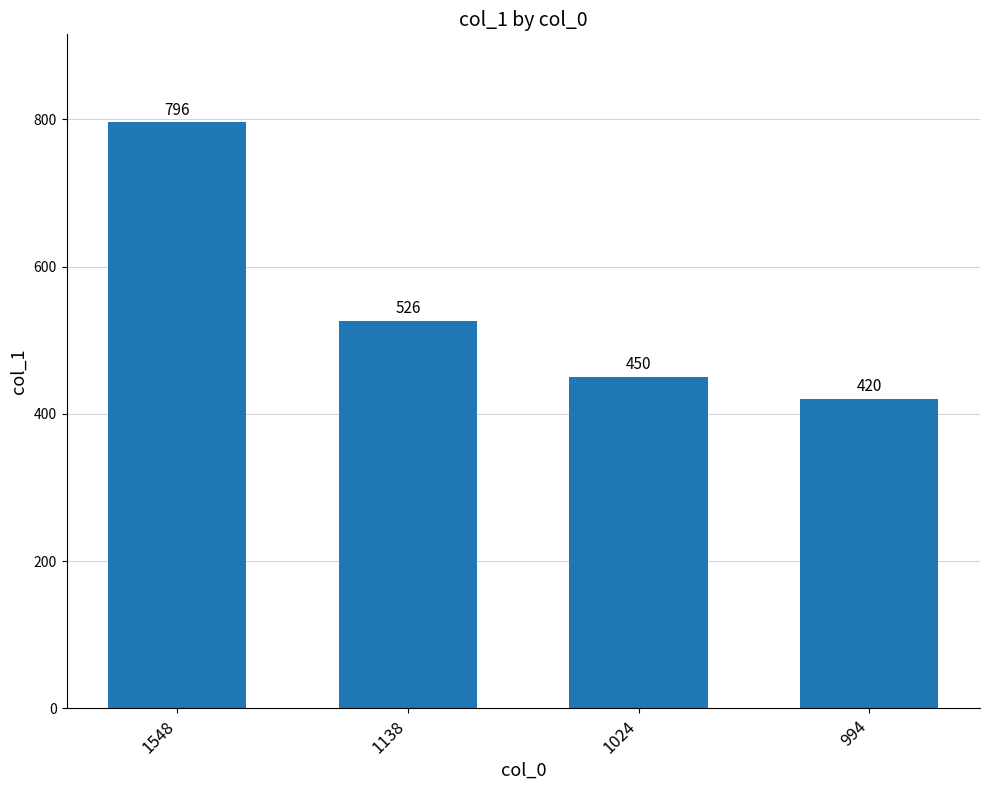

Which has a higher value, 1138 or 1548?

1548